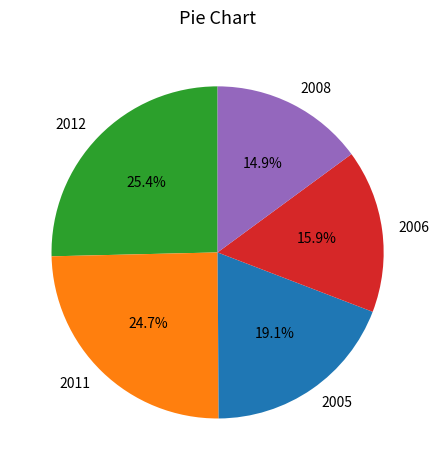

Approximately how many times larger is the value at 2006 compared to 2008?

1.1